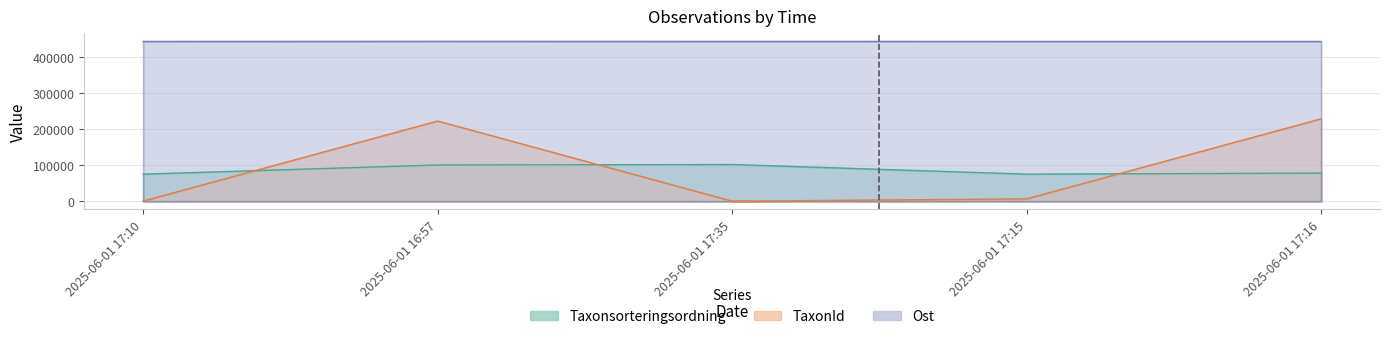

Which label corresponds to the smallest value in the chart?

2025-06-01 17:35